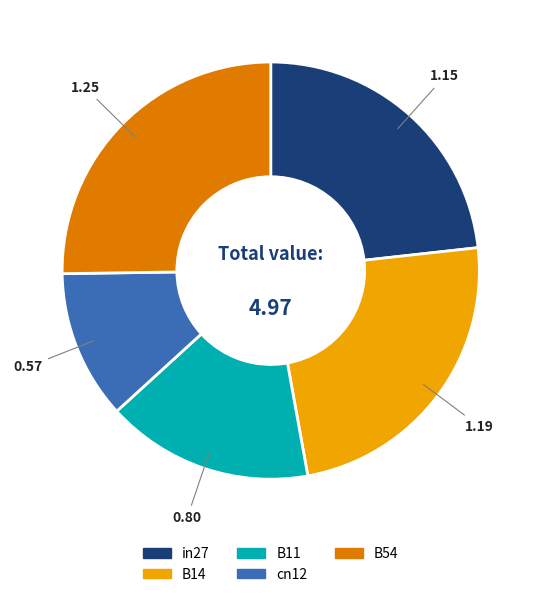

Is it true that cn12 is 12% of the pie?

True